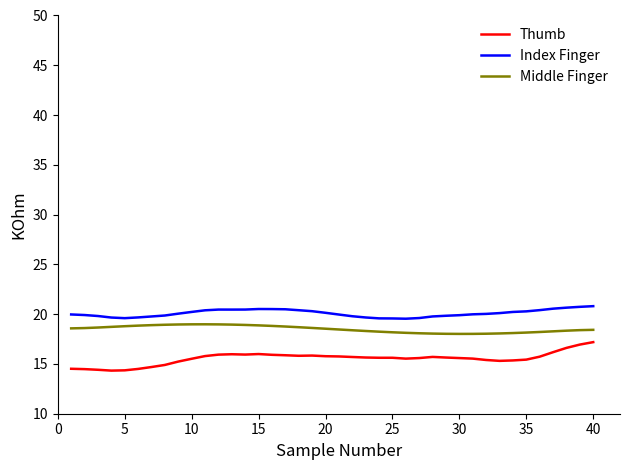

What is the smallest value displayed?

14.3